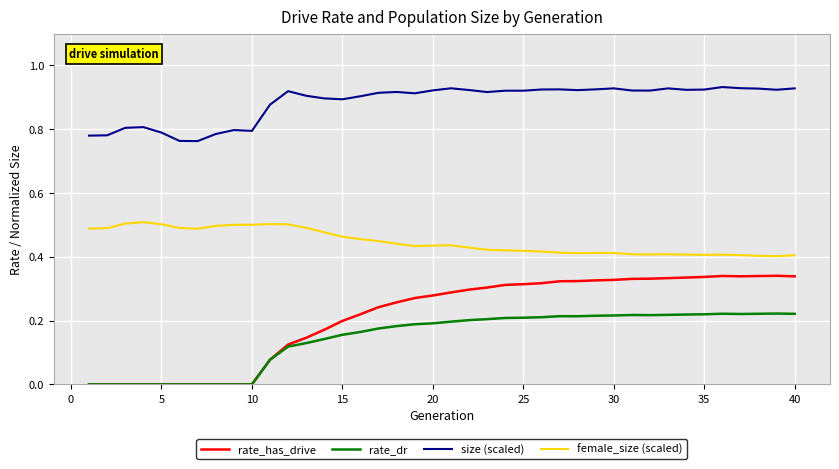

Rank the series by their maximum value, from lowest to highest.

rate_dr, rate_has_drive, female_size (scaled), size (scaled)